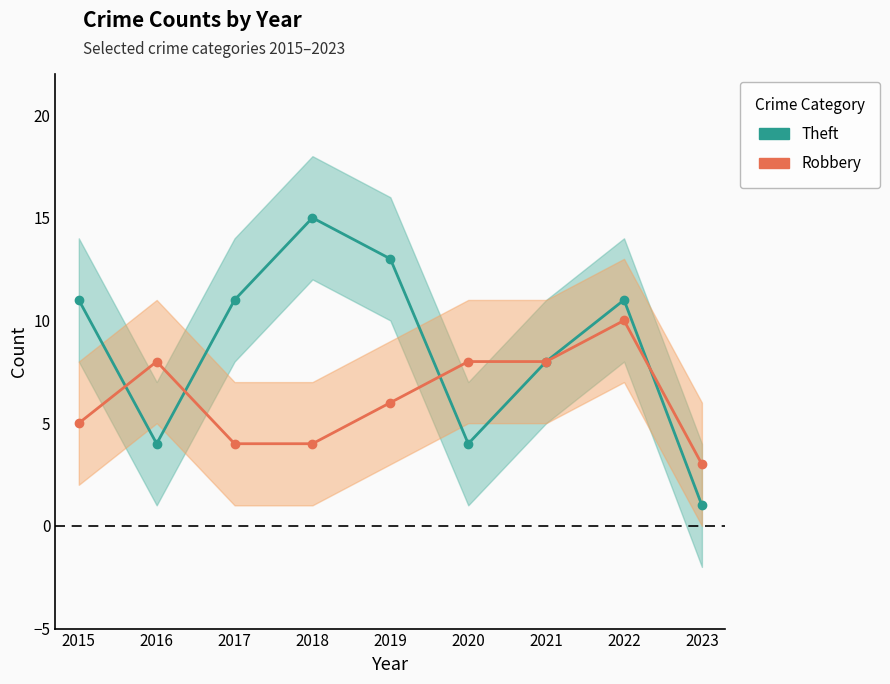

Which category has the lowest value across all series?

2023